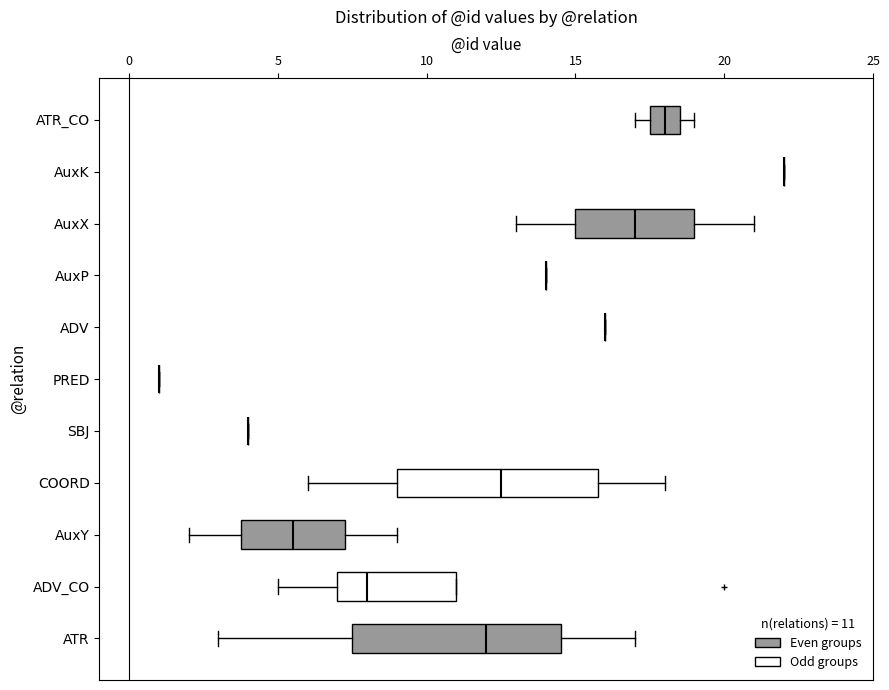

Reading bottom to top, read every box against the x-axis: the position of its median line, the range the box covers, and the ends of its whiskers. The values are not printed on the chart, so give them approximately, as read against the axis.

ATR: median 12.0, box 7.5 to 14.5, whiskers 3.0 to 17.0
ADV_CO: median 8.0, box 7.0 to 11.0, whiskers 5.0 to 11.0
AuxY: median 5.5, box 4.0 to 7.5, whiskers 2.0 to 9.0
COORD: median 12.5, box 9.0 to 16.0, whiskers 6.0 to 18.0
SBJ: box collapsed to a line at 4.0, whiskers 4.0 to 4.0
PRED: box collapsed to a line at 1.0, whiskers 1.0 to 1.0
ADV: box collapsed to a line at 16.0, whiskers 16.0 to 16.0
AuxP: box collapsed to a line at 14.0, whiskers 14.0 to 14.0
AuxX: median 17.0, box 15.0 to 19.0, whiskers 13.0 to 21.0
AuxK: box collapsed to a line at 22.0, whiskers 22.0 to 22.0
ATR_CO: median 18.0, box 17.5 to 18.5, whiskers 17.0 to 19.0